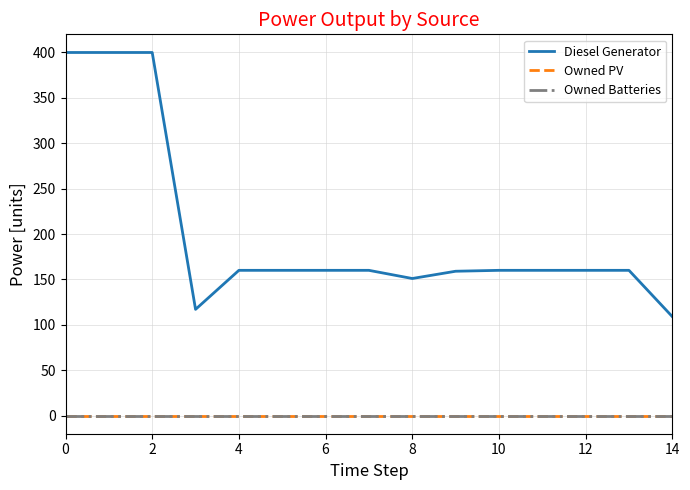

Is this an area chart (filled region under the line)?

No